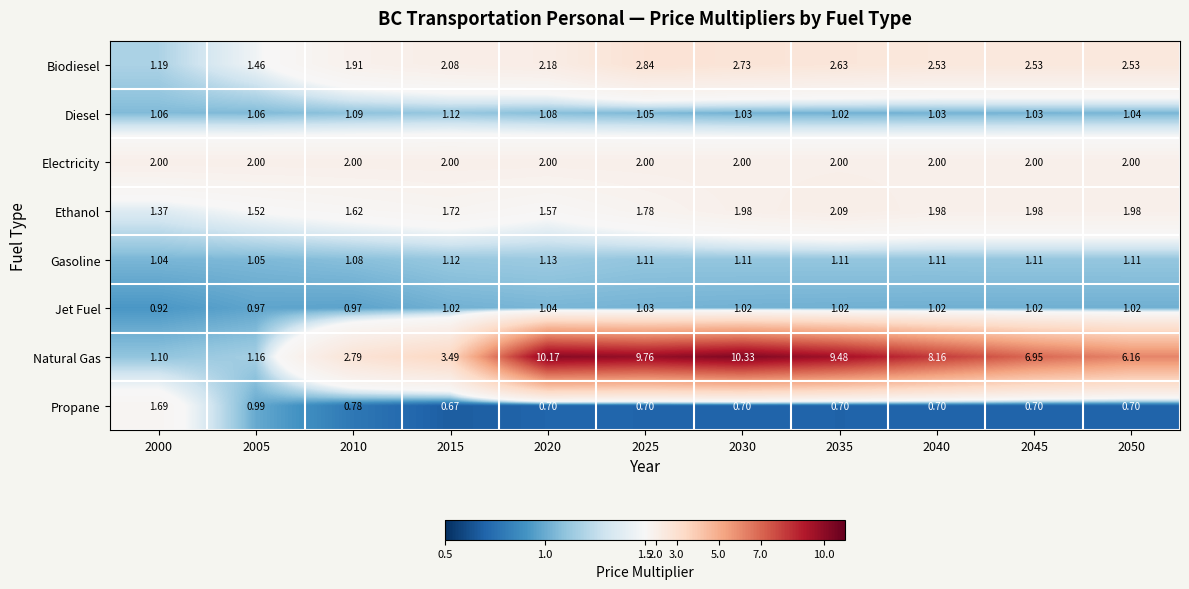

At 2030, list the series in order from largest to smallest.

Natural Gas, Biodiesel, Electricity, Ethanol, Gasoline, Diesel, Jet Fuel, Propane